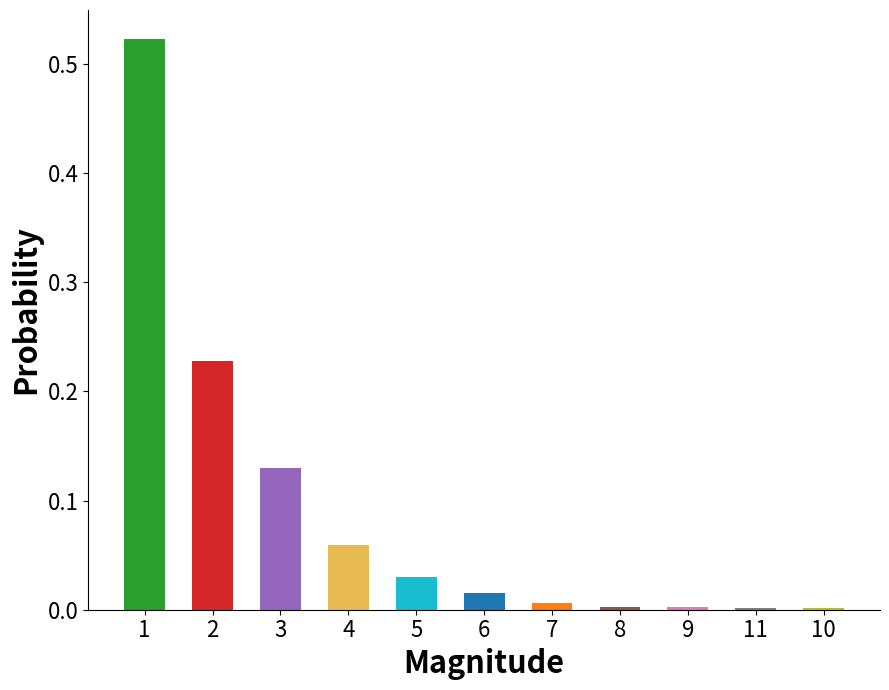

Reading left to right, transcribe all the data shown in this chart.

0.5	0.2	0.1	0.1	0.0	0.0	0.0	0.0	0.0	0.0	0.0